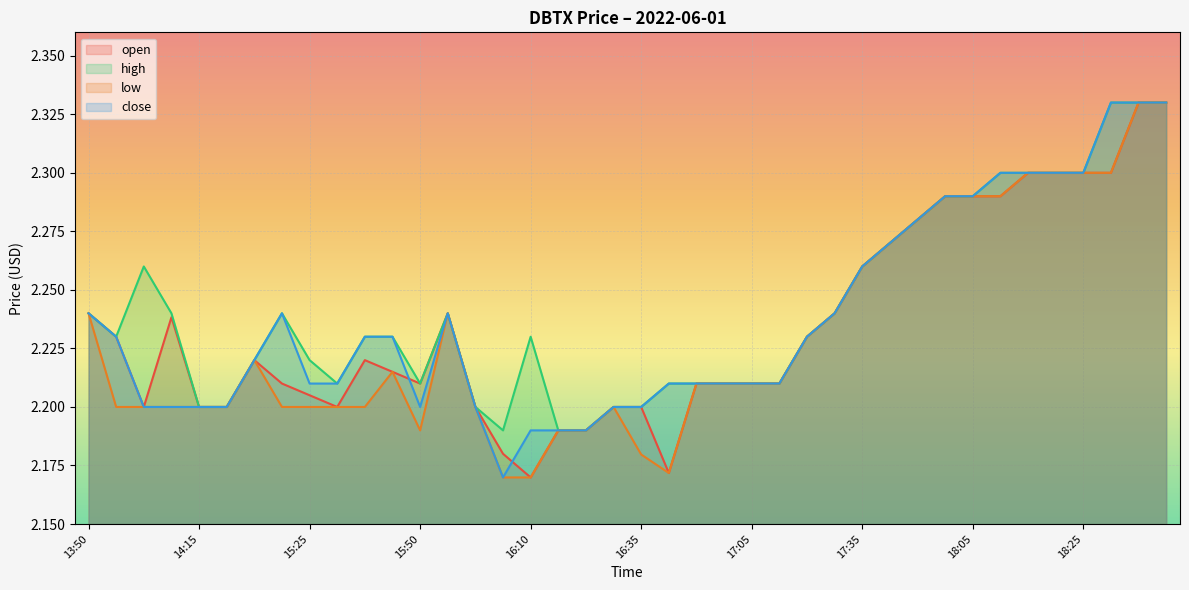

Reading left to right, list all the values displayed in this chart.

open: 2.2	2.2	2.2	2.2	2.2	2.2	2.2	2.2	2.2	2.2	2.2	2.2	2.2	2.2	2.2	2.2	2.2	2.2	2.2	2.2	2.2	2.2	2.2	2.2	2.2	2.2	2.2	2.2	2.3	2.3	2.3	2.3	2.3	2.3	2.3	2.3	2.3	2.3	2.3	2.3
high: 2.2	2.2	2.3	2.2	2.2	2.2	2.2	2.2	2.2	2.2	2.2	2.2	2.2	2.2	2.2	2.2	2.2	2.2	2.2	2.2	2.2	2.2	2.2	2.2	2.2	2.2	2.2	2.2	2.3	2.3	2.3	2.3	2.3	2.3	2.3	2.3	2.3	2.3	2.3	2.3
low: 2.2	2.2	2.2	2.2	2.2	2.2	2.2	2.2	2.2	2.2	2.2	2.2	2.2	2.2	2.2	2.2	2.2	2.2	2.2	2.2	2.2	2.2	2.2	2.2	2.2	2.2	2.2	2.2	2.3	2.3	2.3	2.3	2.3	2.3	2.3	2.3	2.3	2.3	2.3	2.3
close: 2.2	2.2	2.2	2.2	2.2	2.2	2.2	2.2	2.2	2.2	2.2	2.2	2.2	2.2	2.2	2.2	2.2	2.2	2.2	2.2	2.2	2.2	2.2	2.2	2.2	2.2	2.2	2.2	2.3	2.3	2.3	2.3	2.3	2.3	2.3	2.3	2.3	2.3	2.3	2.3